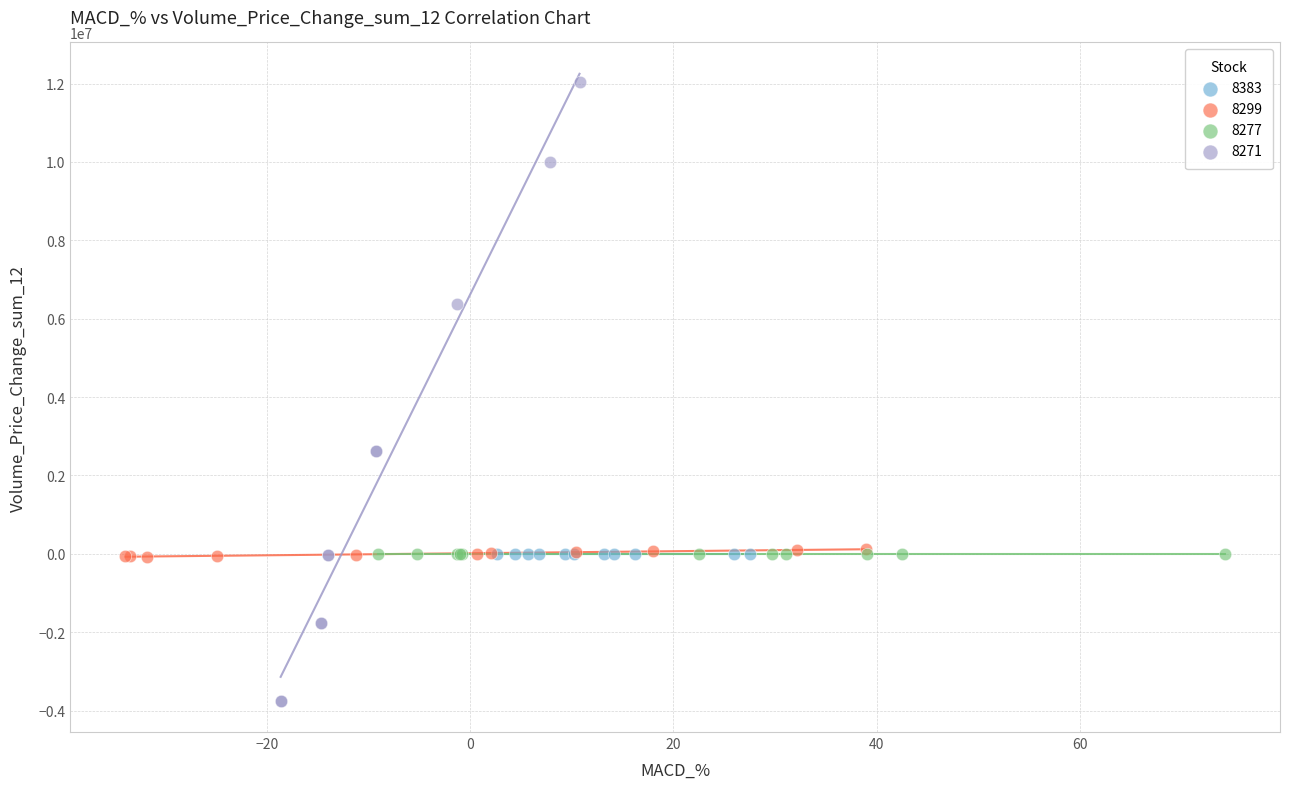

Which series reaches the maximum Y coordinate?

8271